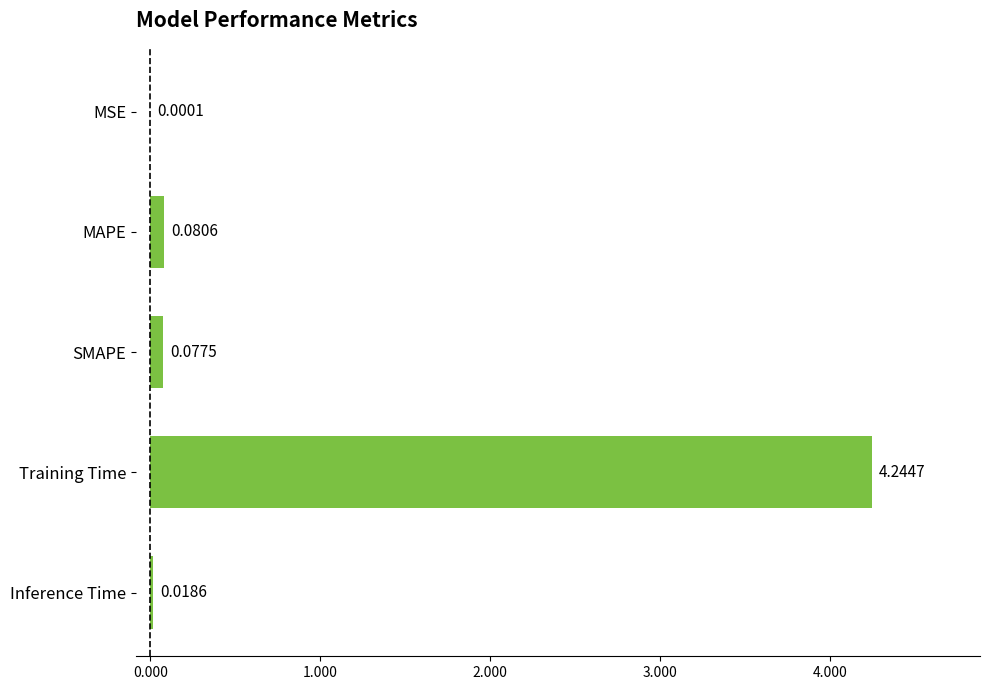

At which label is the value closest to 2?

MAPE